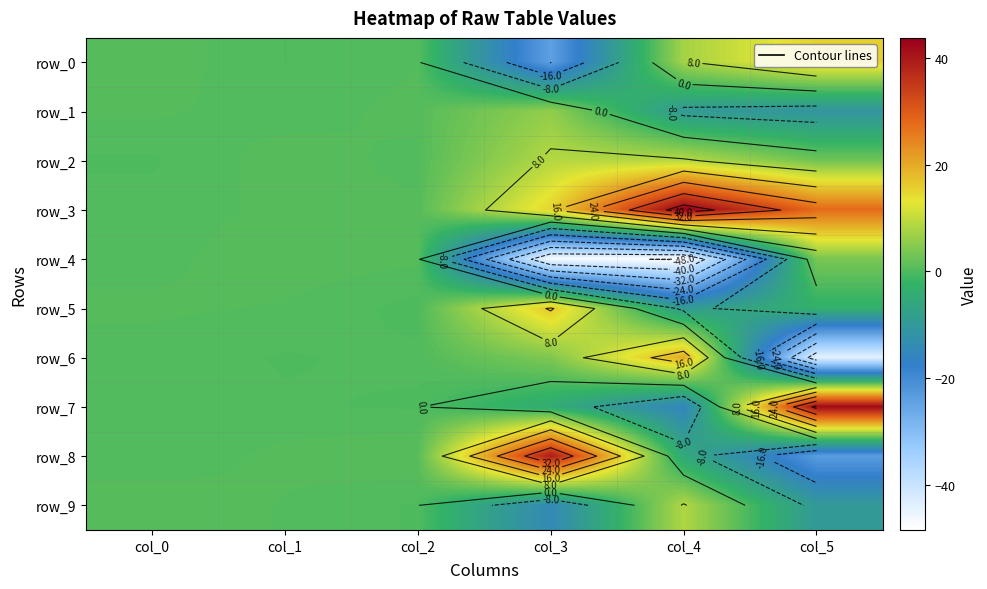

What is the difference between the row_9 values at col_2 and col_5?

9.9